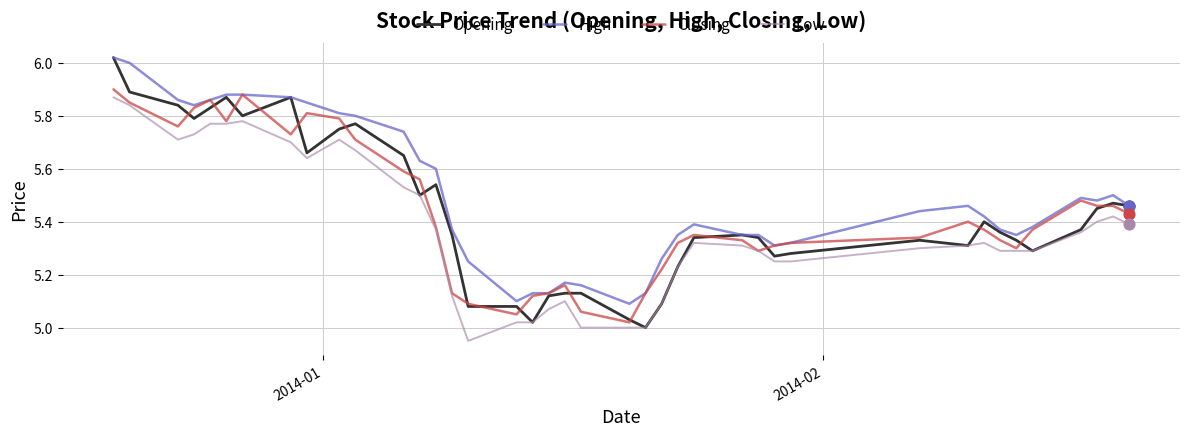

Which series has the largest total across all categories?

High